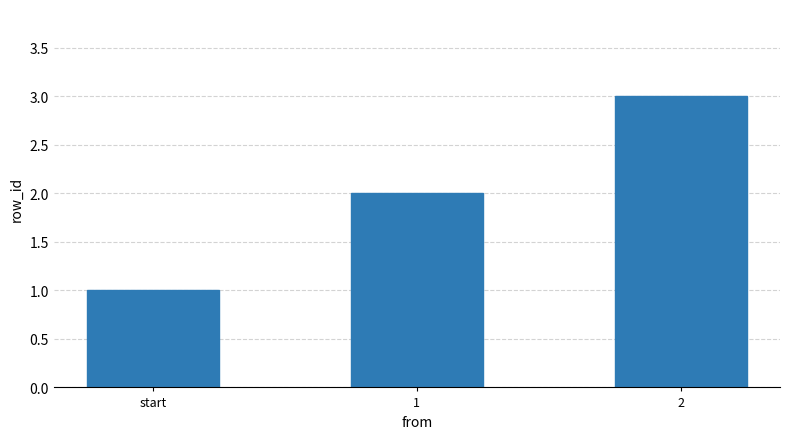

List the labels in order of value, largest first.

2, 1, start